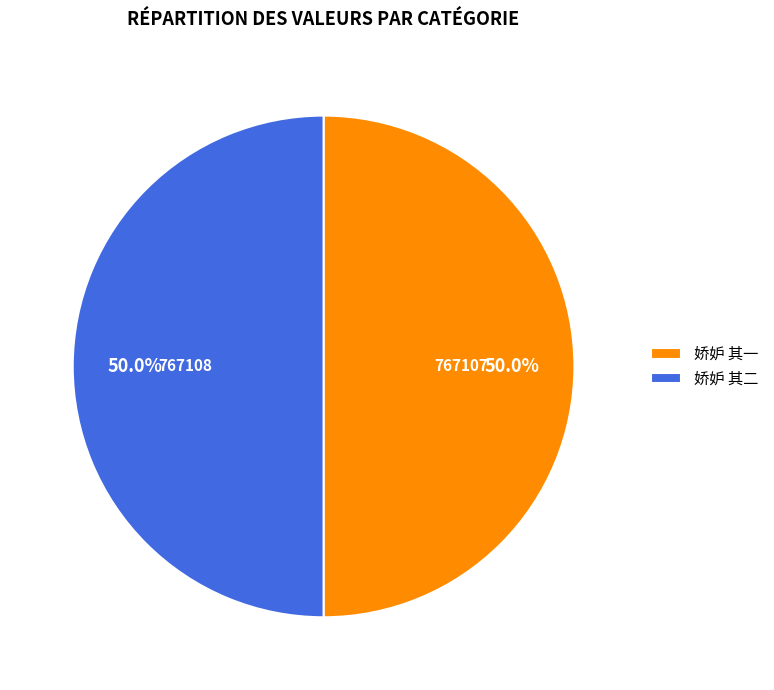

Is it true that 娇妒 其一 is 50% of the pie?

True